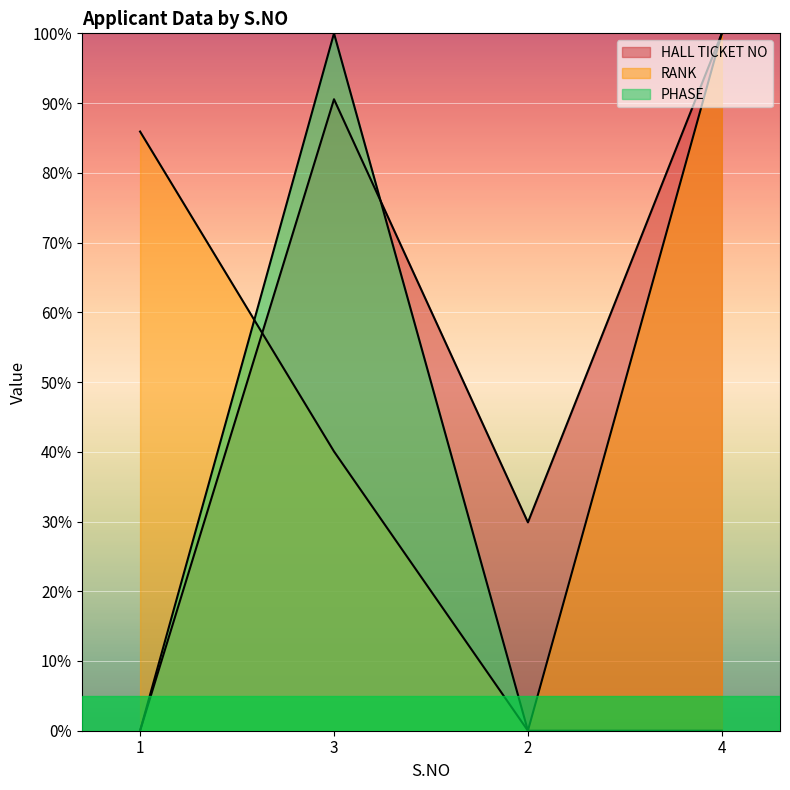

At how many categories does at least one series exceed 68?

3